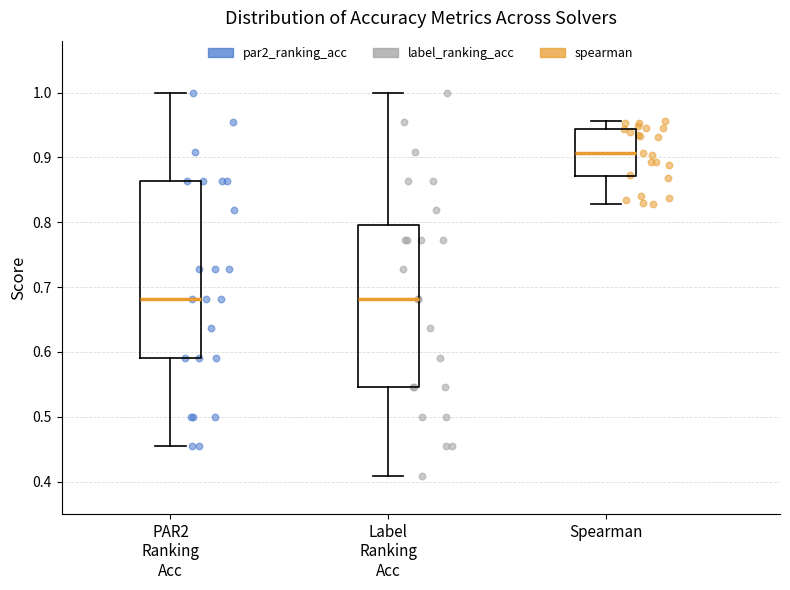

Which box's median line is the highest?

Spearman